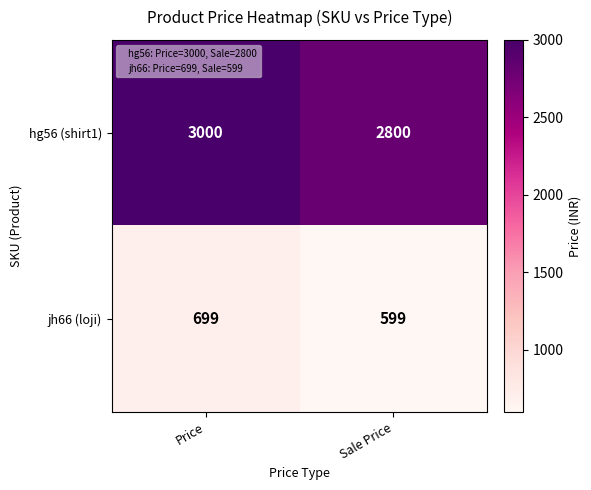

What is the greatest value displayed?

3000